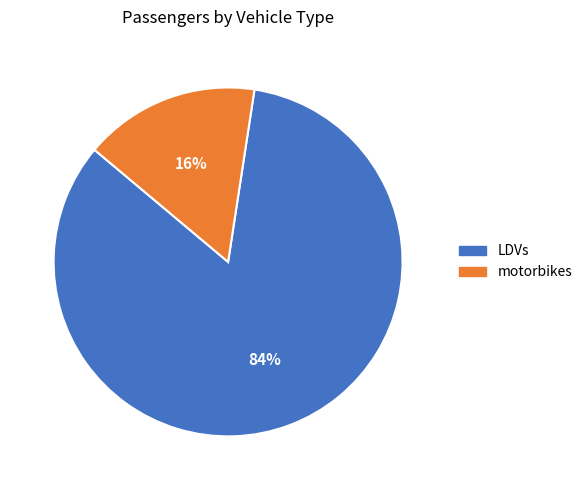

To the nearest percent, what portion does LDVs represent?

84%